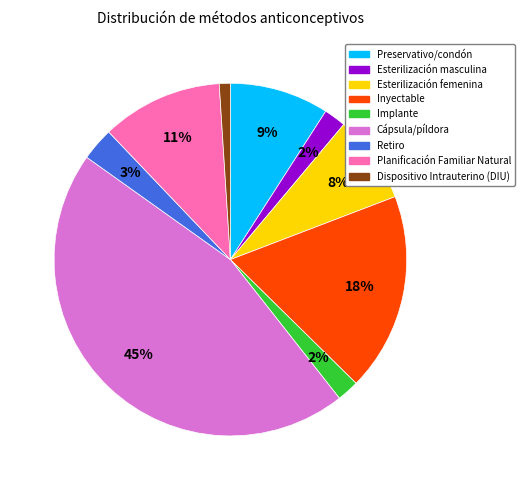

To the nearest percent, what is the difference between the Preservativo/condón and Inyectable slice percentages?

9%